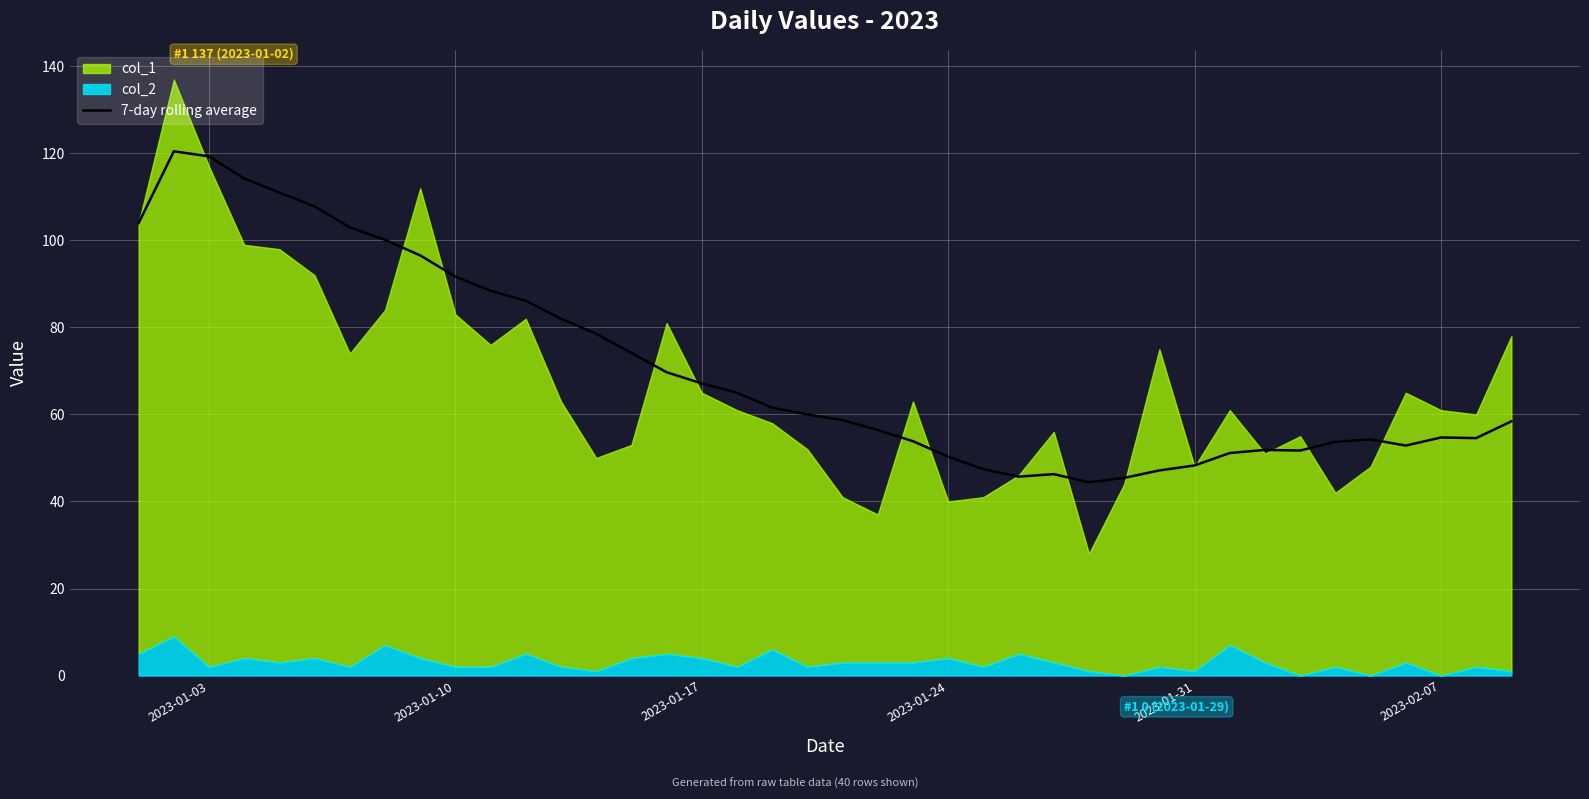

True or false: the data has more than 2 interior local peaks.

True